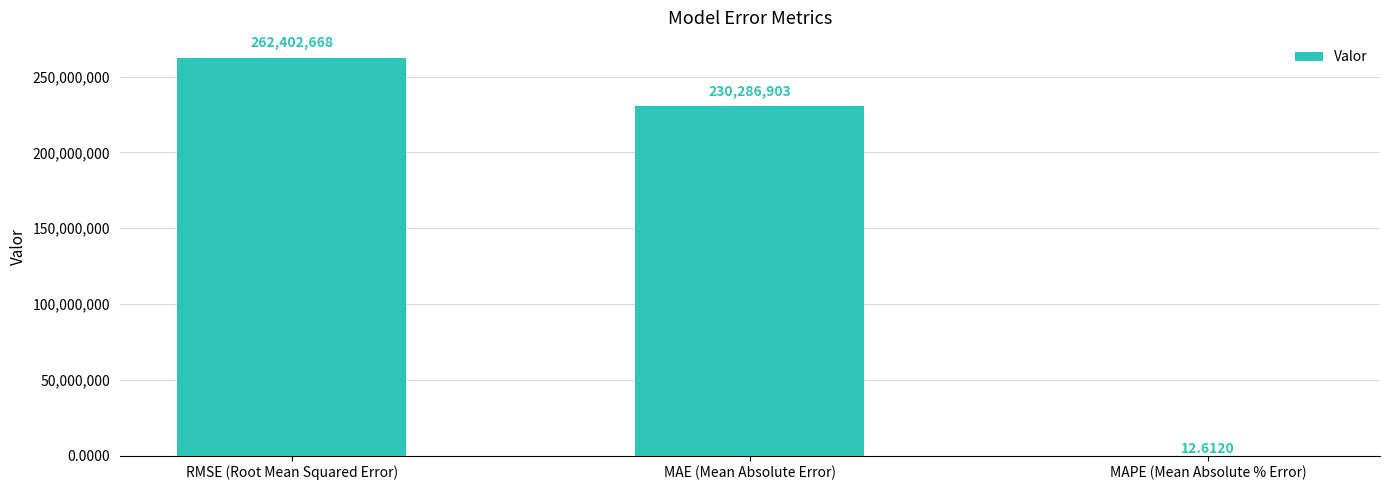

At which category does the chart reach its peak across all series?

RMSE (Root Mean Squared Error)